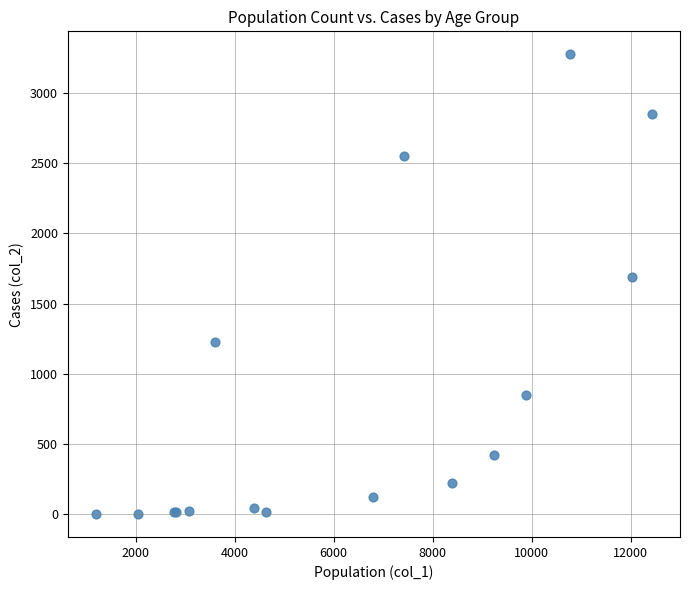

What Y value in the scatter plot is closest to 1638?

1690